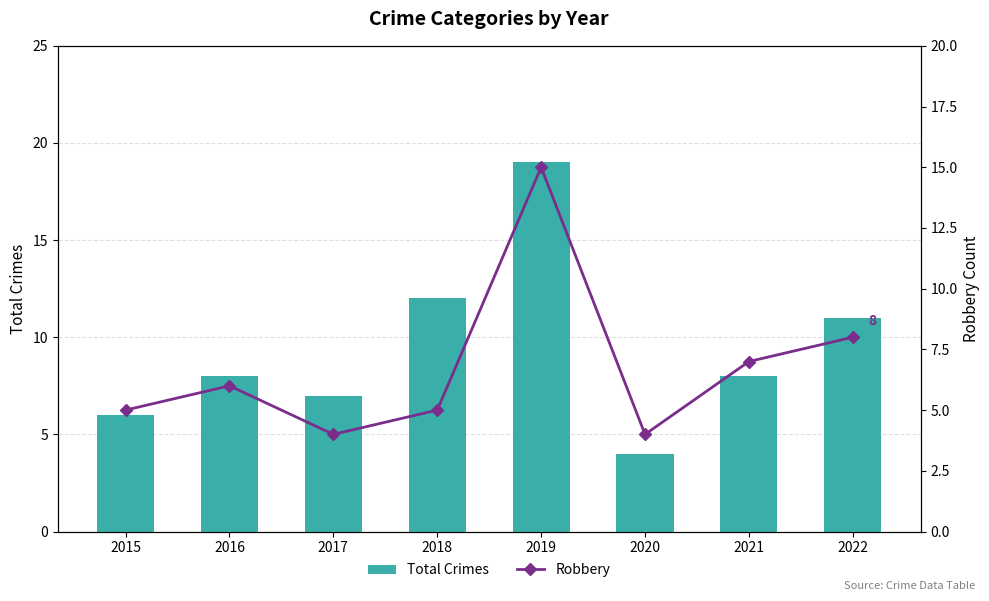

What is the total value across all series at 2019?

34